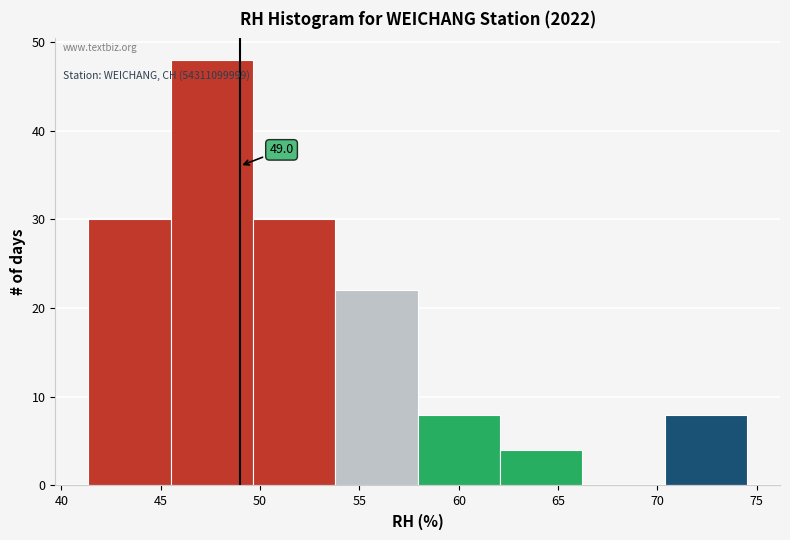

Which range on the x-axis has the tallest bar?

45.5 to 49.5